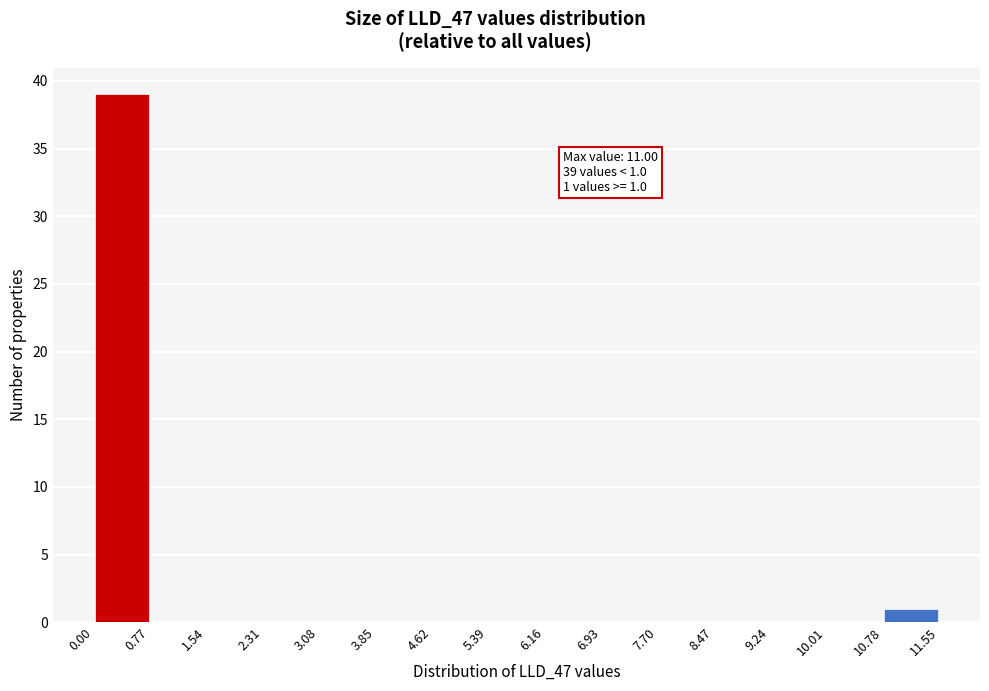

Which range on the x-axis has the tallest bar?

0.00 to 0.77